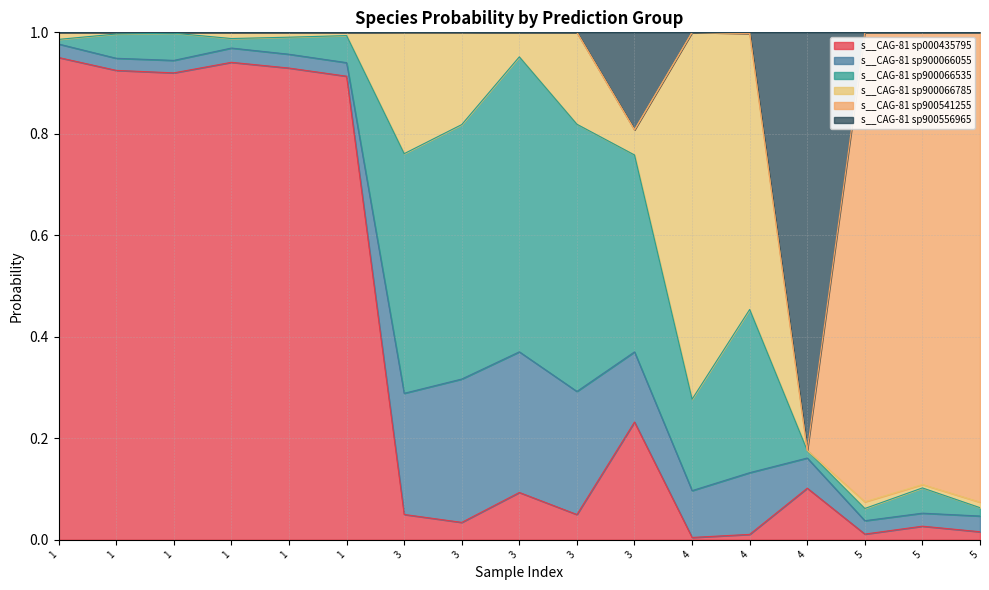

Which series ends up on top after the final intersection of s__CAG-81 sp900556965 and s__CAG-81 sp000435795?

s__CAG-81 sp000435795